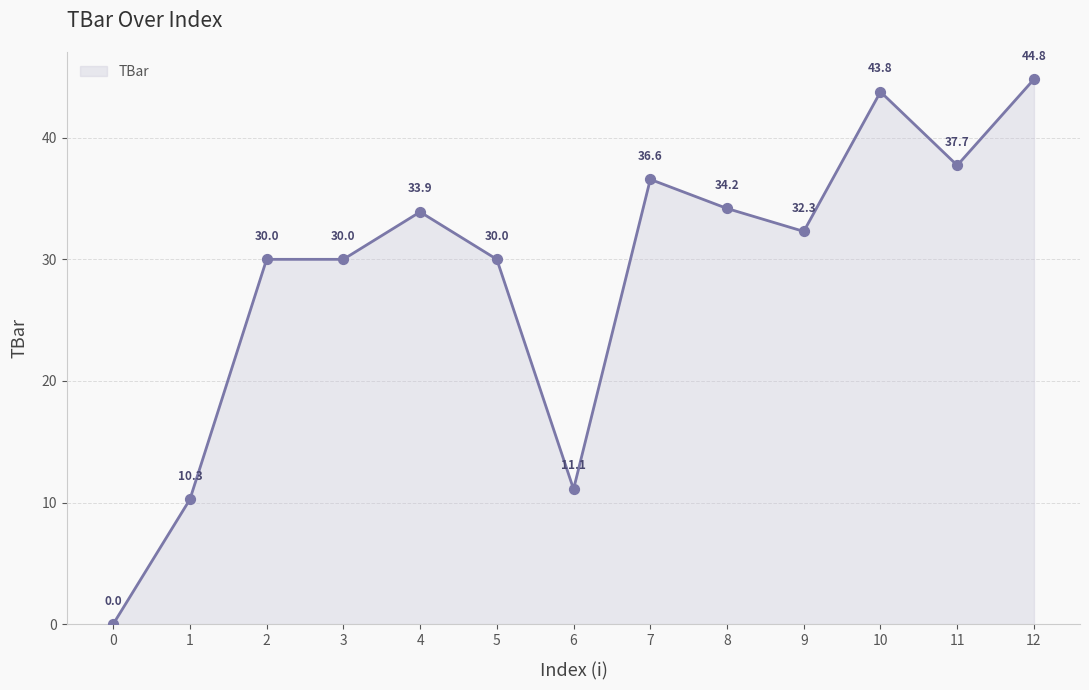

Approximately how many times larger is the value at 10 compared to 5?

1.5